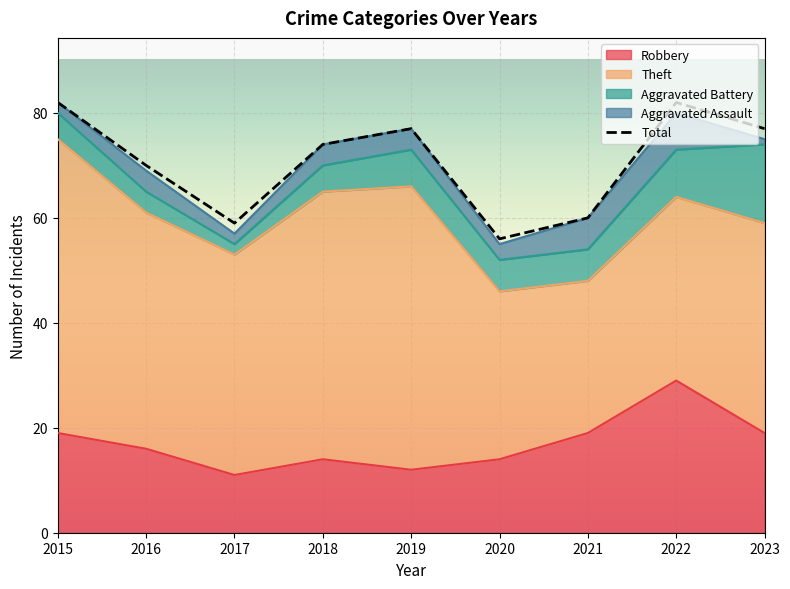

Which series has the largest range (max minus min)?

Theft